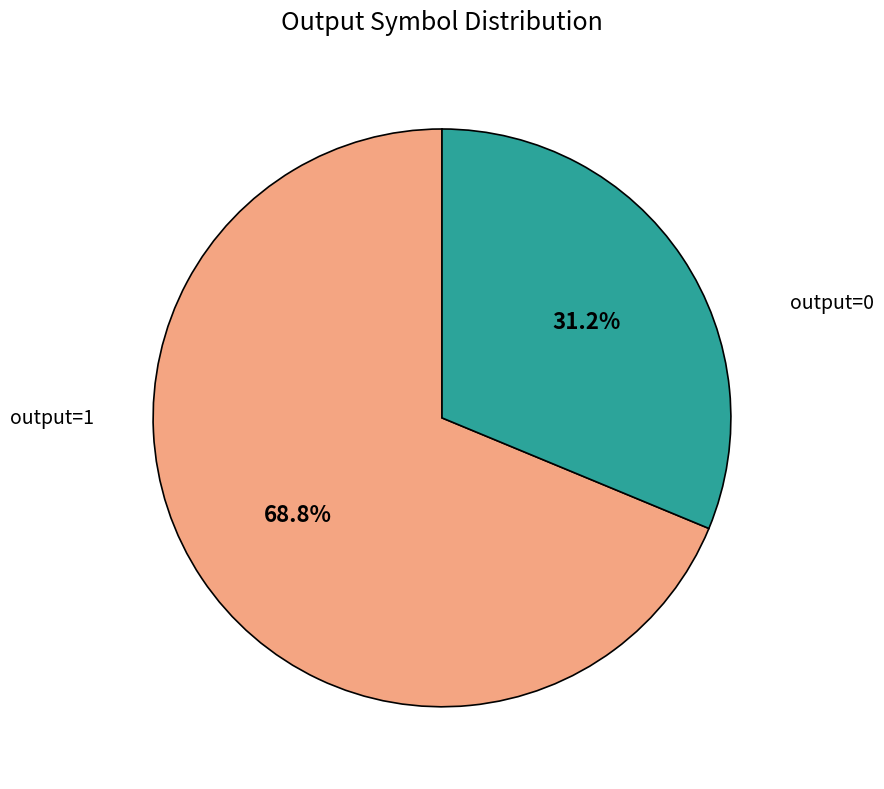

Does any single category account for the majority?

Yes